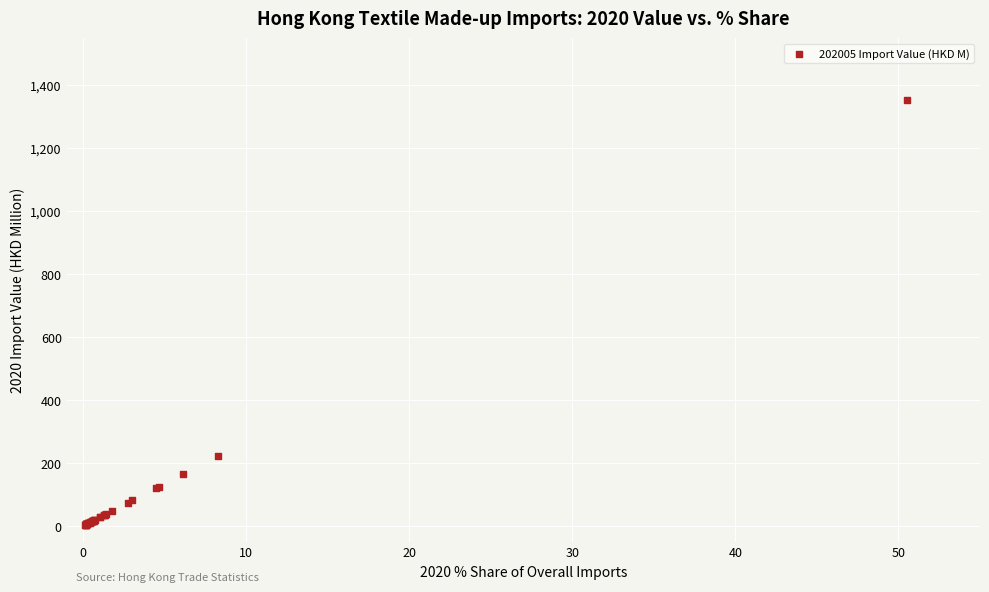

What Y value in the scatter plot is closest to 679?

222.3